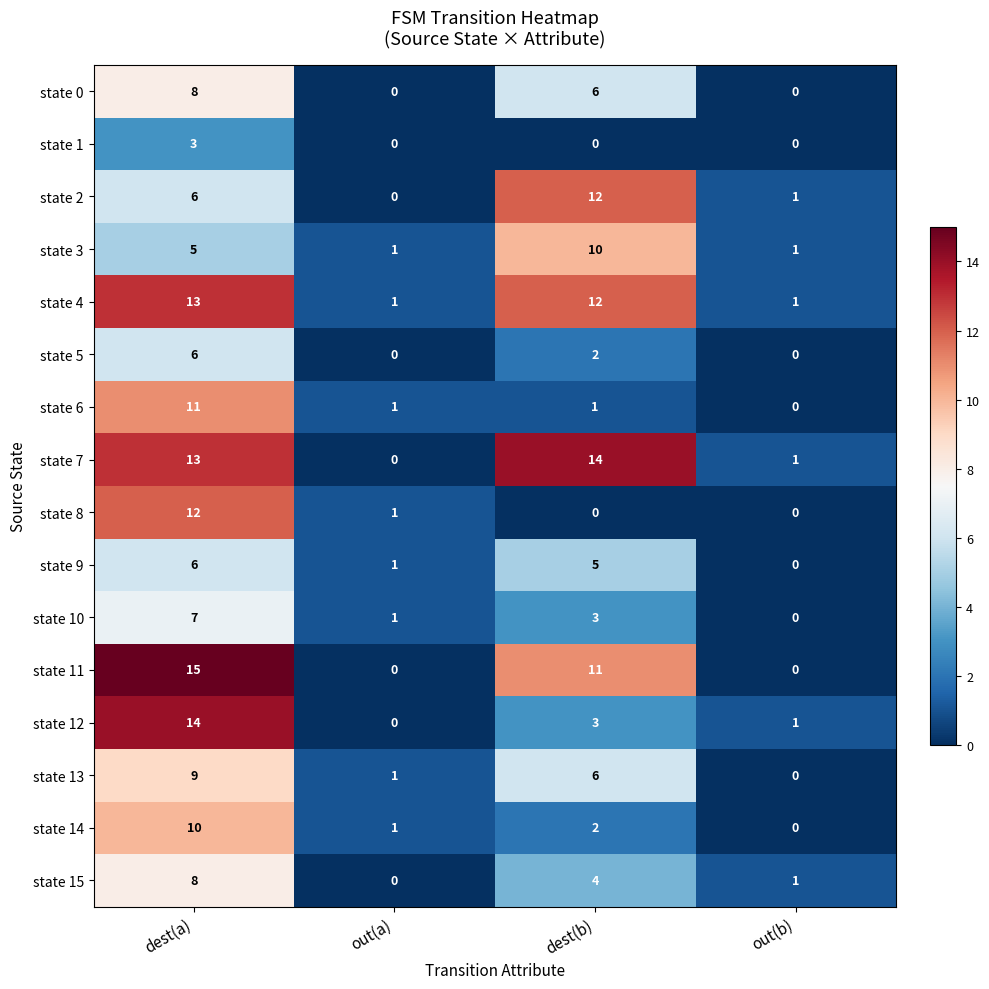

What is the total value across all series at out(a)?

8